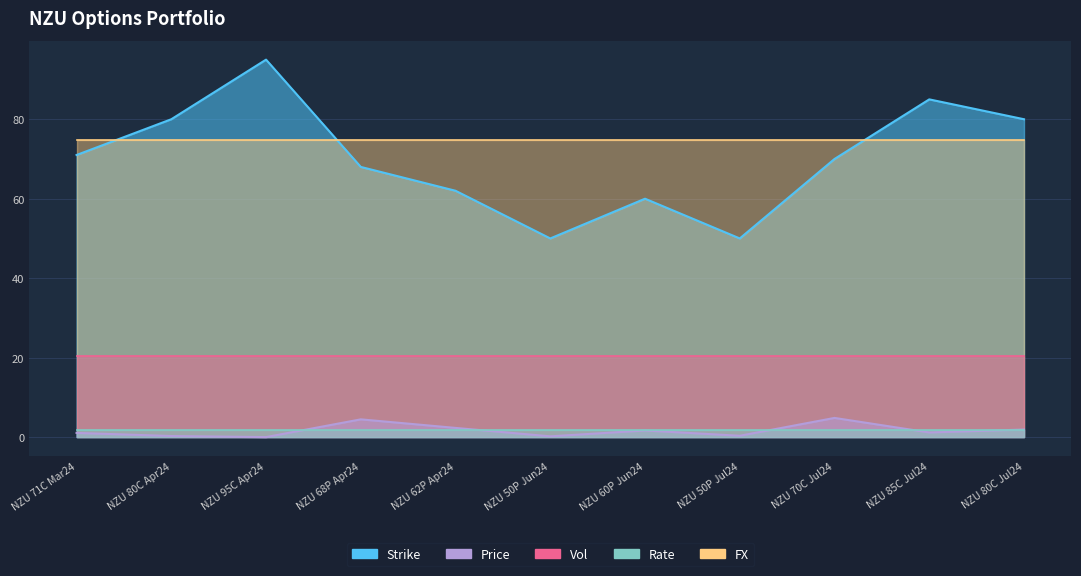

What is the difference between the highest and lowest values at NZU 50P Jul24?

50.0